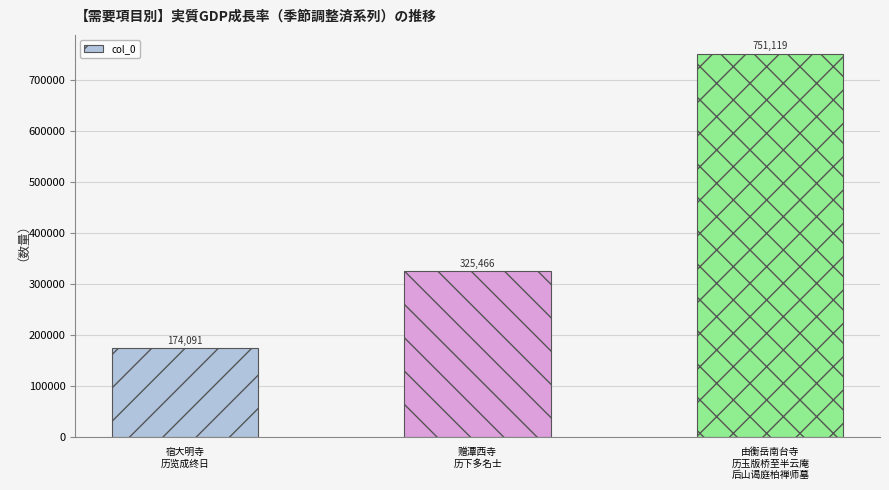

List the labels in order of value, smallest first.

宿大明寺
历览成终日, 赠潭西寺
历下多名士, 由衡岳南台寺
历玉版桥至半云庵
后山谒庭柏禅师墓